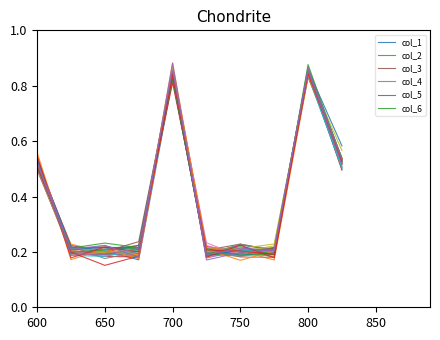

What is the value of the col_6 point at the 7th from the left?

0.2